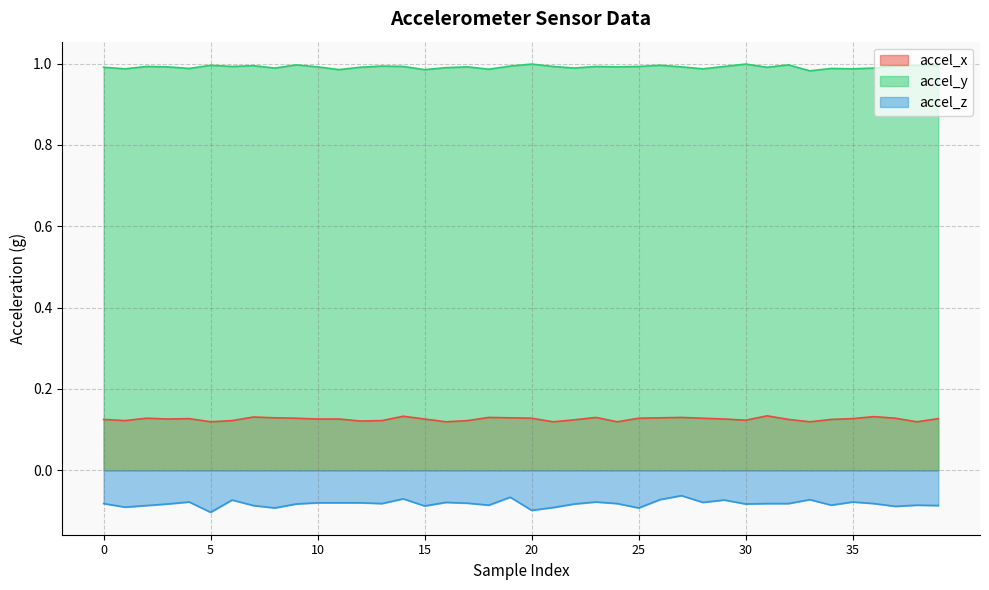

How many interior local peaks does the accel_z series have?

11